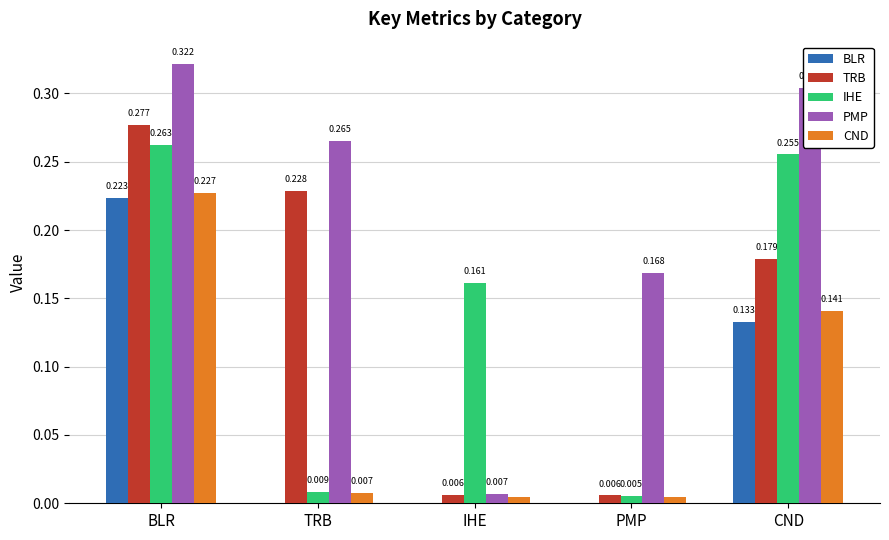

Which label corresponds to the largest value in the chart?

BLR